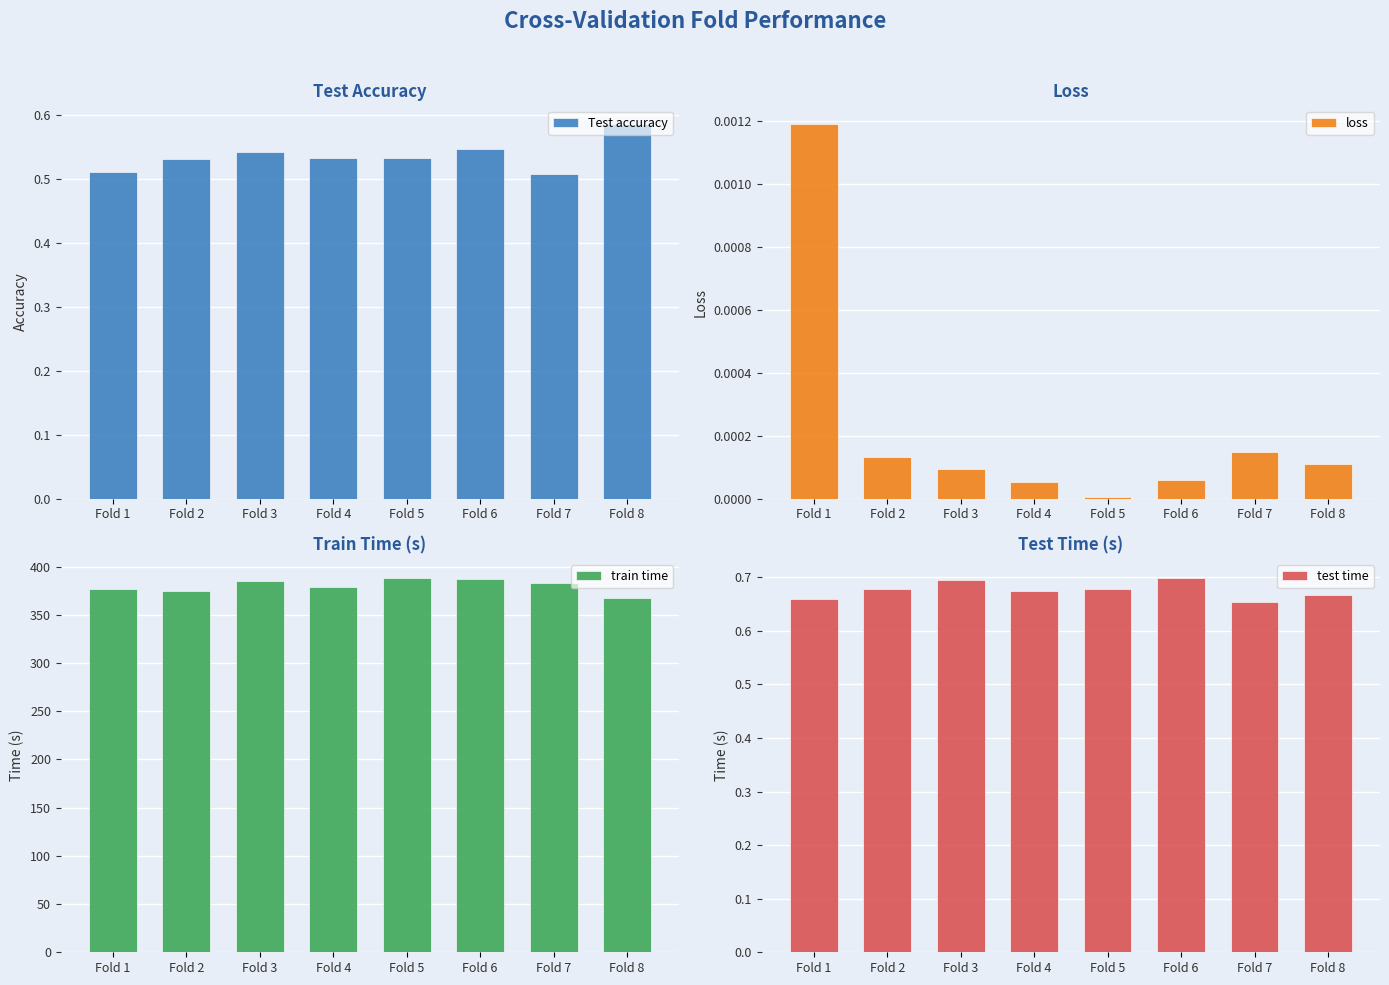

Which series has the largest total across all categories?

train time